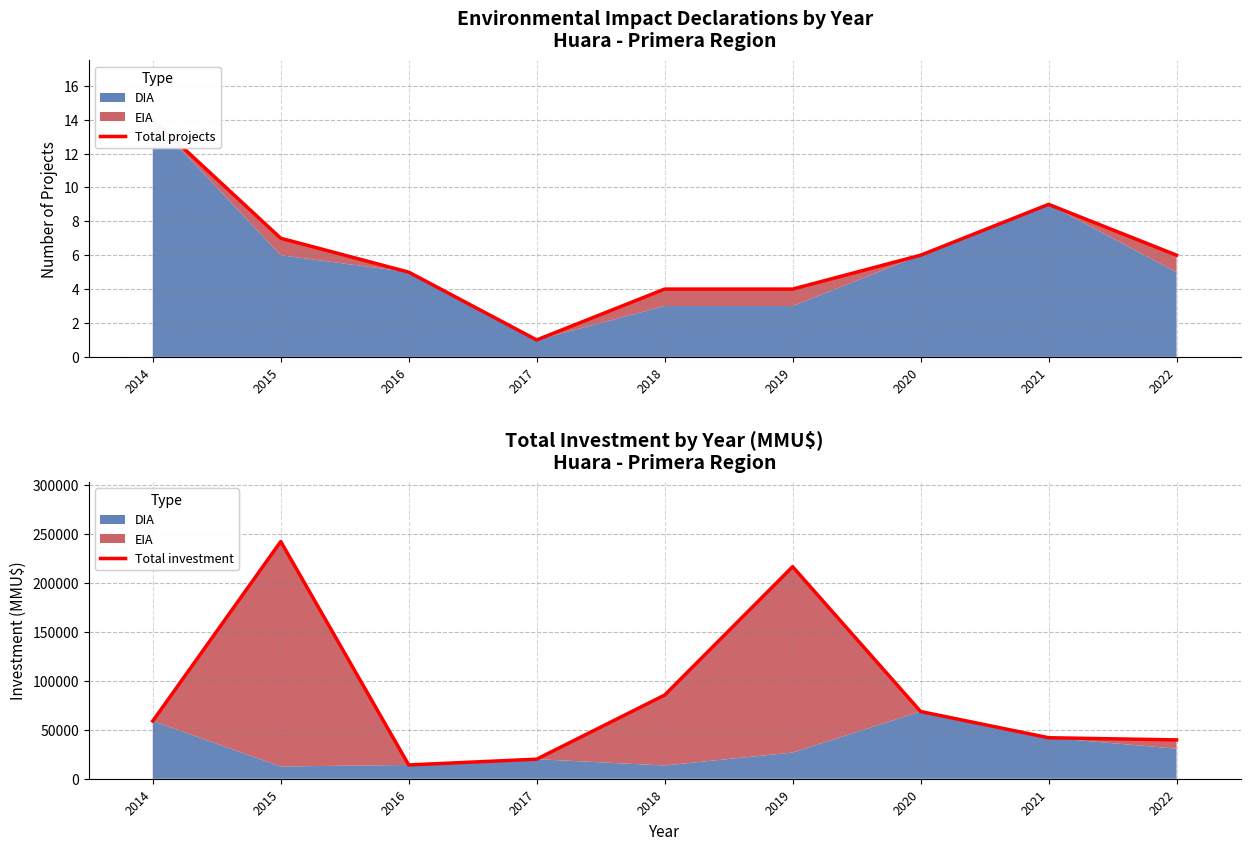

What is the total value across all series at 2018?

85549